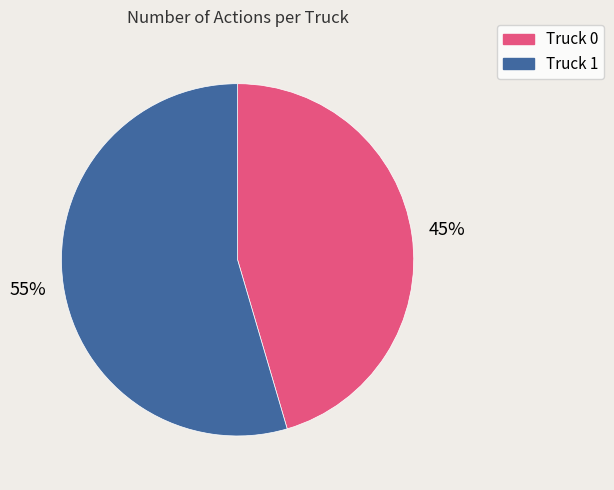

Which has a higher value, Truck 1 or Truck 0?

Truck 1